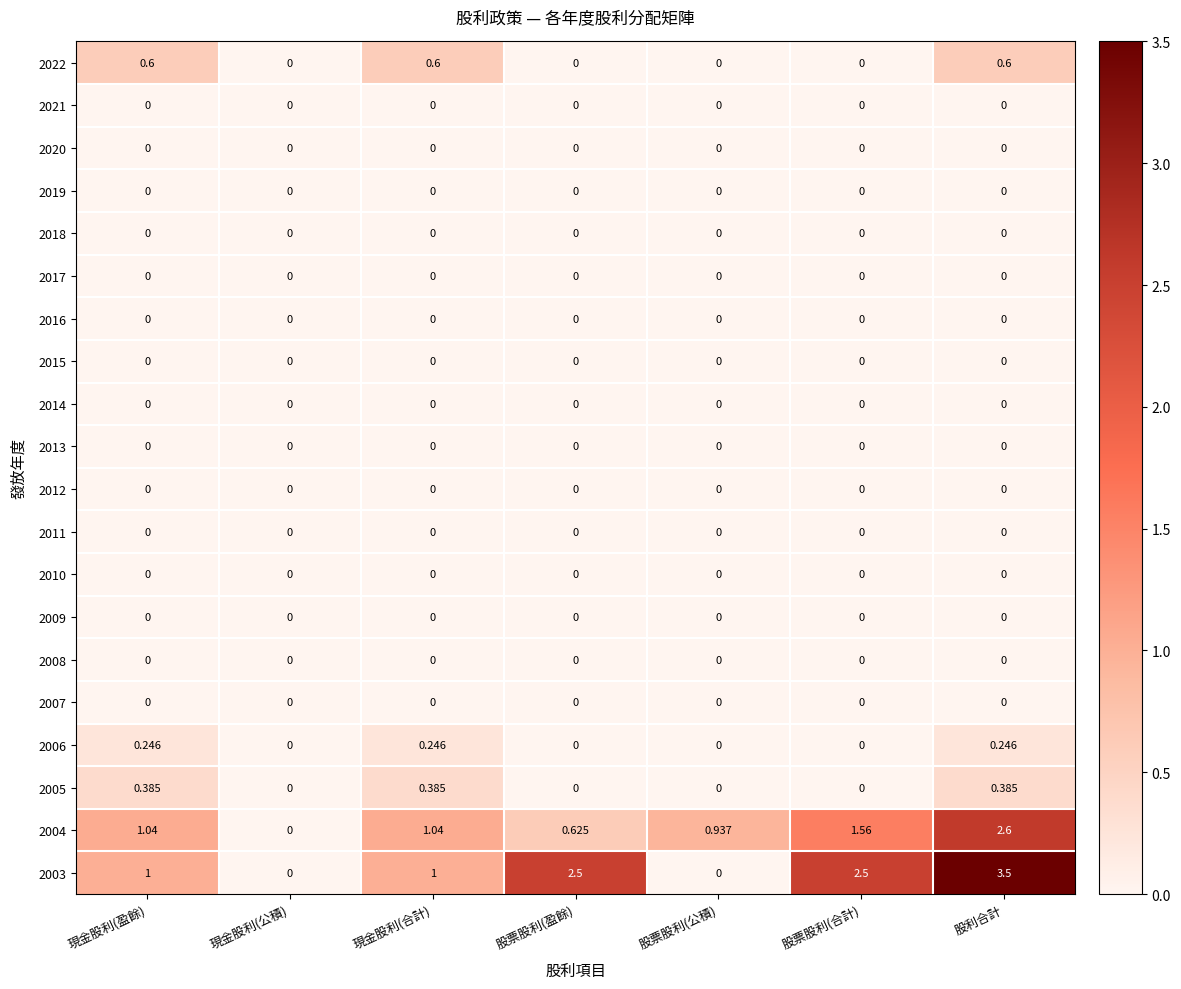

Which label corresponds to the largest value in the chart?

股利合計